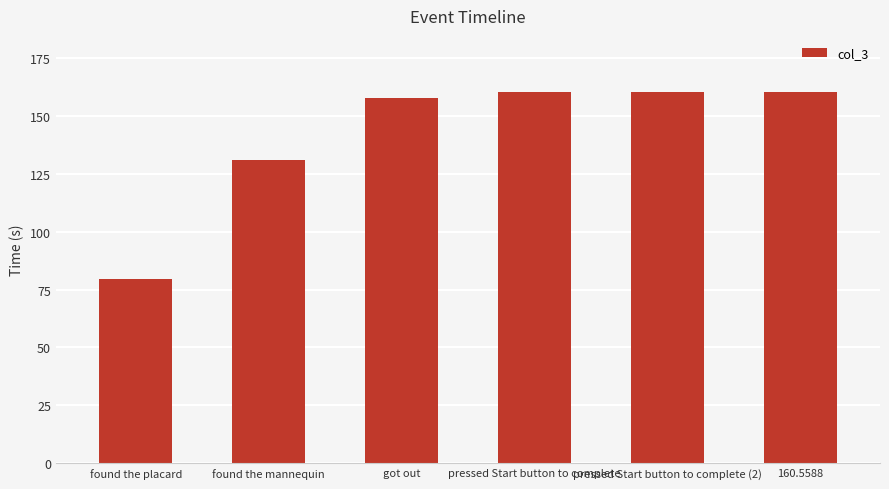

Where is the data nearest to the value 120?

found the mannequin